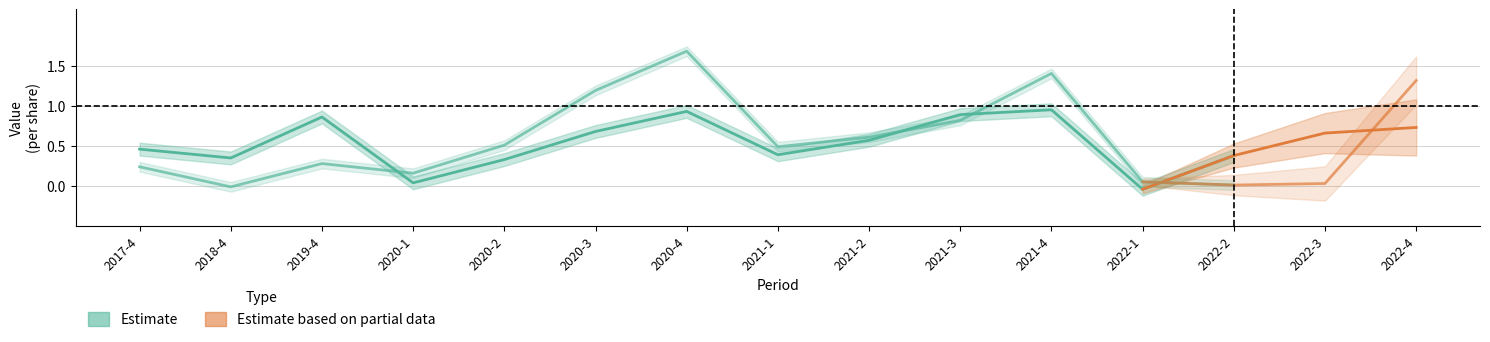

What position from the right is 2021-3?

6